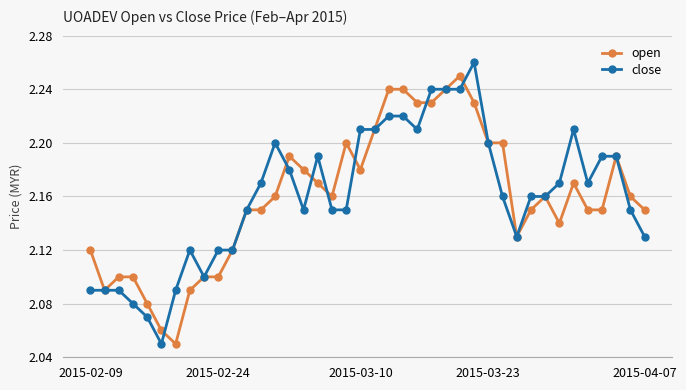

Which series has the widest spread of values?

close